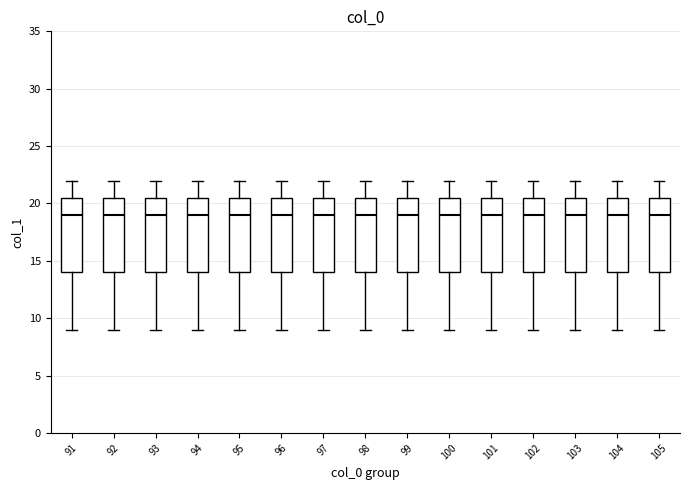

Reading left to right, read every box against the y-axis: the position of its median line, the range the box covers, and the ends of its whiskers. The values are not printed on the chart, so give them approximately, as read against the axis.

91: median 19.0, box 14.0 to 20.5, whiskers 9.0 to 22.0
92: median 19.0, box 14.0 to 20.5, whiskers 9.0 to 22.0
93: median 19.0, box 14.0 to 20.5, whiskers 9.0 to 22.0
94: median 19.0, box 14.0 to 20.5, whiskers 9.0 to 22.0
95: median 19.0, box 14.0 to 20.5, whiskers 9.0 to 22.0
96: median 19.0, box 14.0 to 20.5, whiskers 9.0 to 22.0
97: median 19.0, box 14.0 to 20.5, whiskers 9.0 to 22.0
98: median 19.0, box 14.0 to 20.5, whiskers 9.0 to 22.0
99: median 19.0, box 14.0 to 20.5, whiskers 9.0 to 22.0
100: median 19.0, box 14.0 to 20.5, whiskers 9.0 to 22.0
101: median 19.0, box 14.0 to 20.5, whiskers 9.0 to 22.0
102: median 19.0, box 14.0 to 20.5, whiskers 9.0 to 22.0
103: median 19.0, box 14.0 to 20.5, whiskers 9.0 to 22.0
104: median 19.0, box 14.0 to 20.5, whiskers 9.0 to 22.0
105: median 19.0, box 14.0 to 20.5, whiskers 9.0 to 22.0